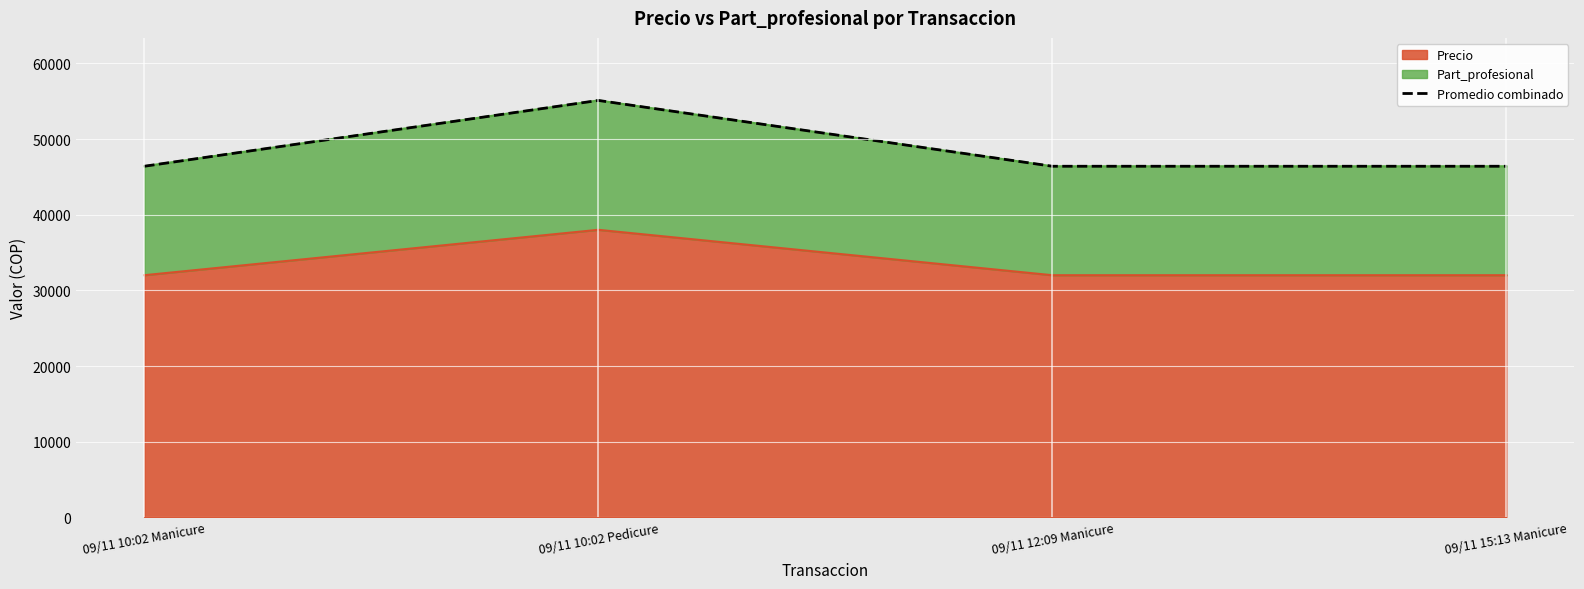

Rank the categories by value from highest to lowest.

09/11 10:02 Pedicure, 09/11 10:02 Manicure, 09/11 12:09 Manicure, 09/11 15:13 Manicure